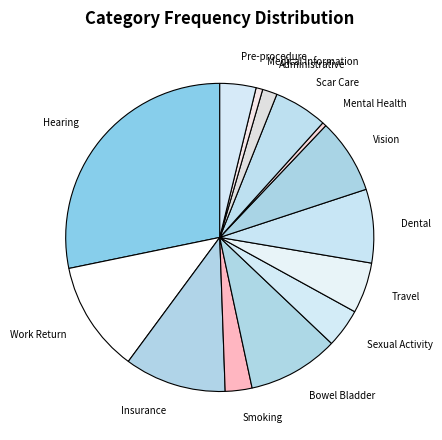

Combined, do Smoking and Hearing account for over 50%?

No